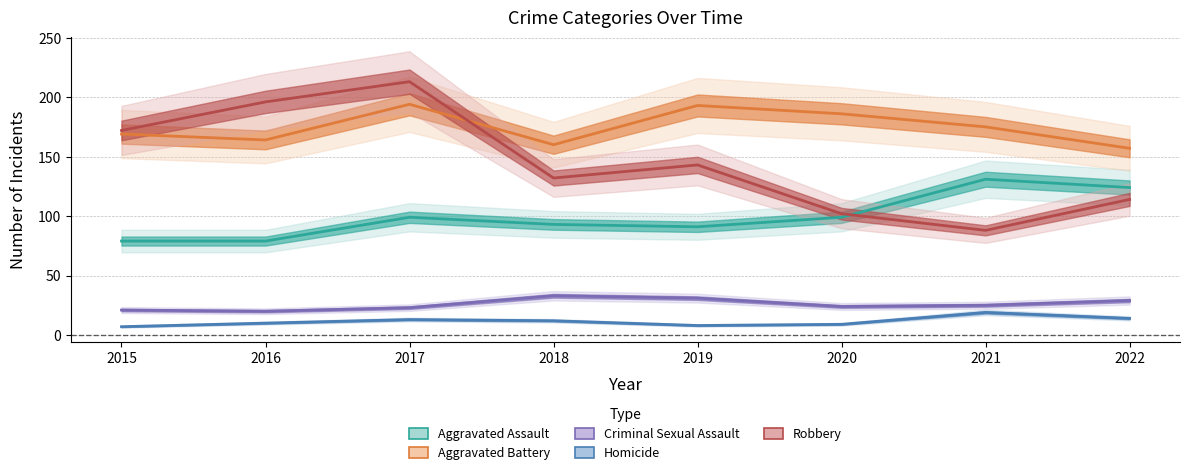

How many interior local valleys does the Aggravated Assault series have?

1